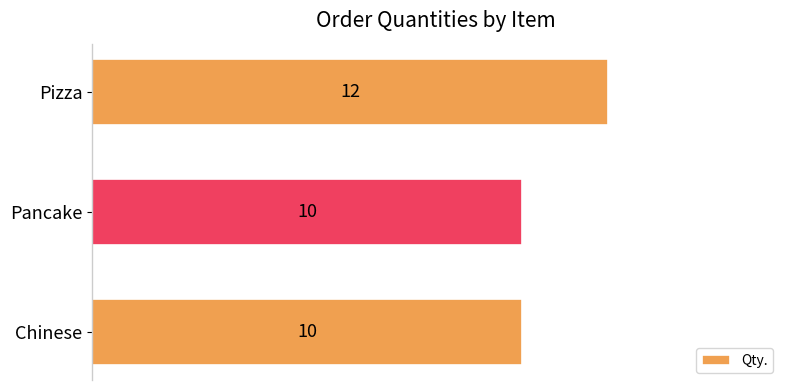

What is the greatest value displayed?

12